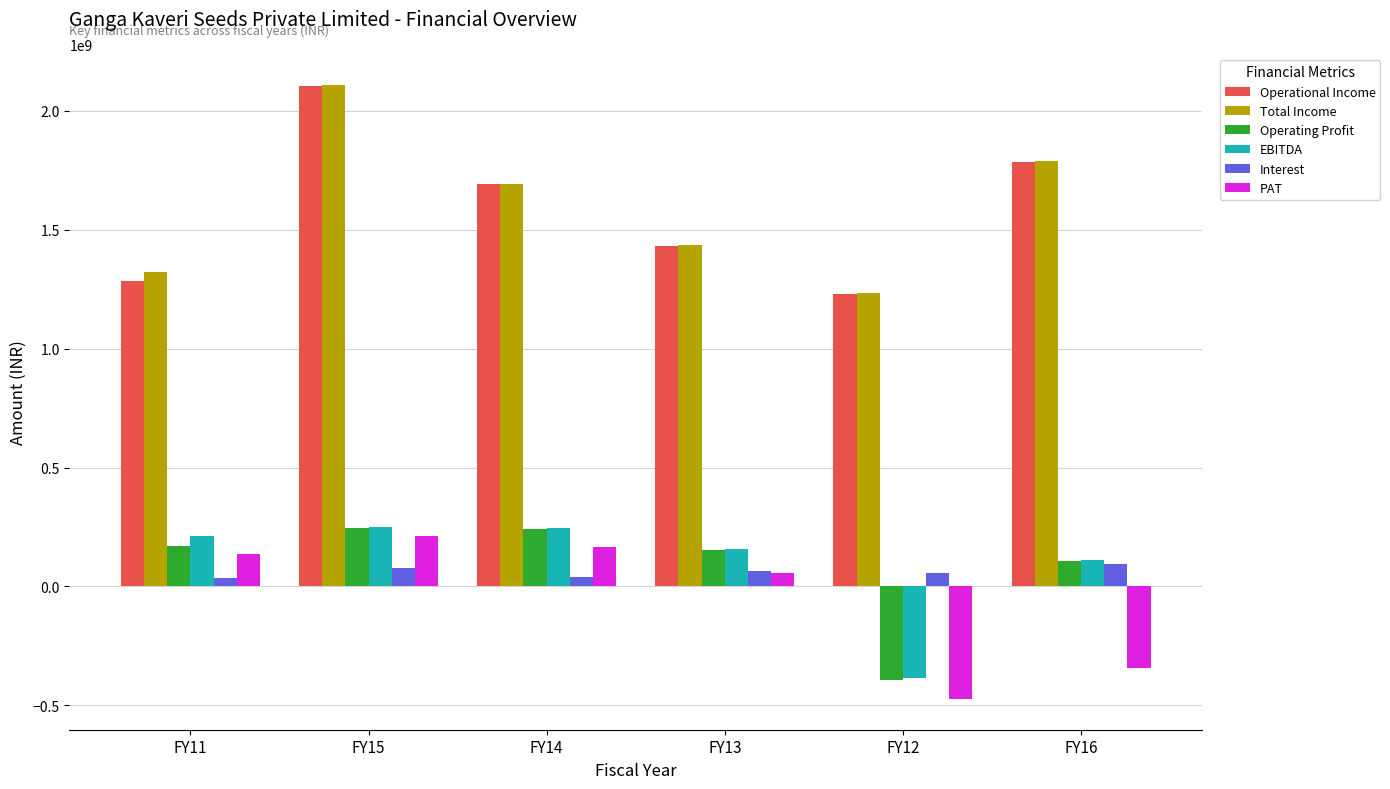

Count the number of data series in this chart.

6